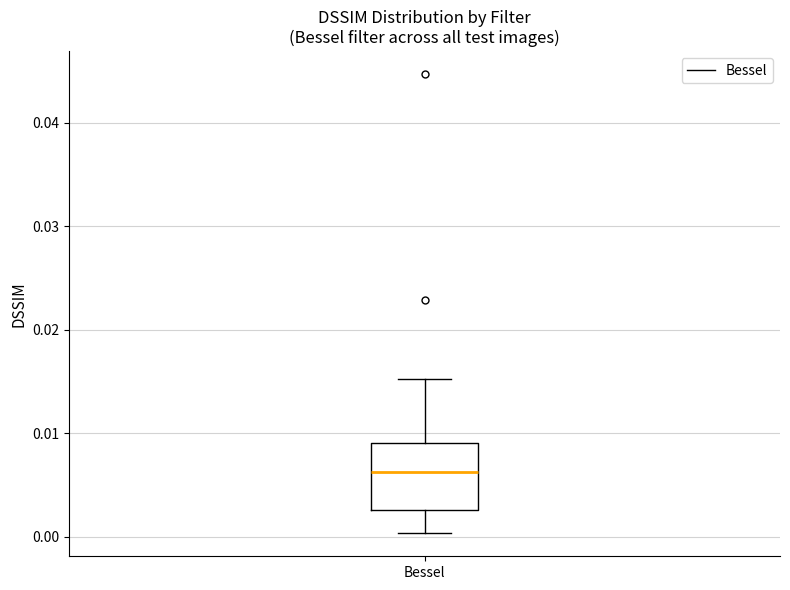

Where does the lower whisker of the box for Bessel end on the y-axis? The values are not printed on the chart, so give them approximately, as read against the axis.

0.000